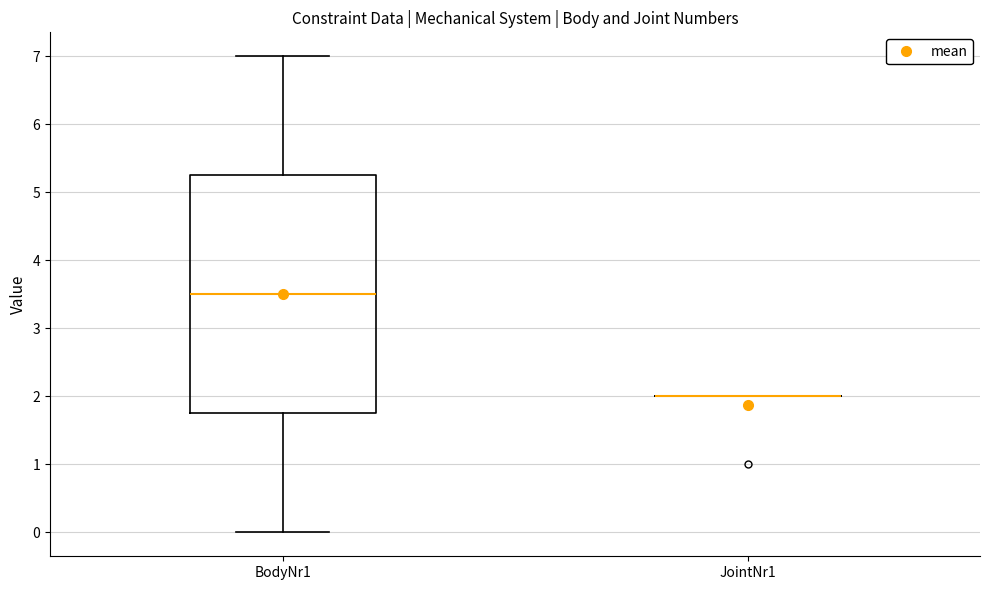

Which box is the tallest, from its lower edge to its upper edge?

BodyNr1